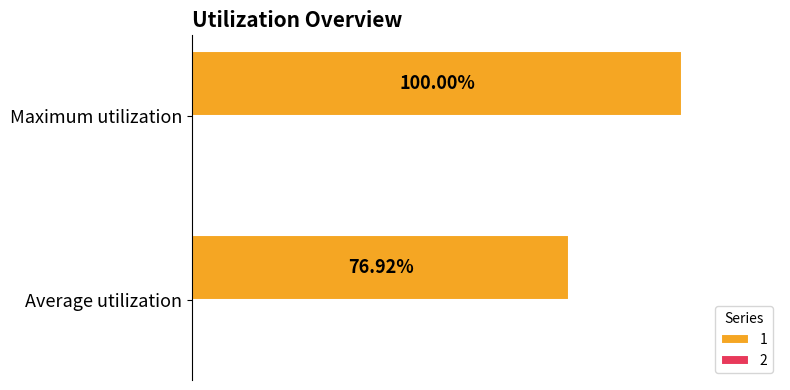

Rank the categories by value from lowest to highest.

Average utilization, Maximum utilization